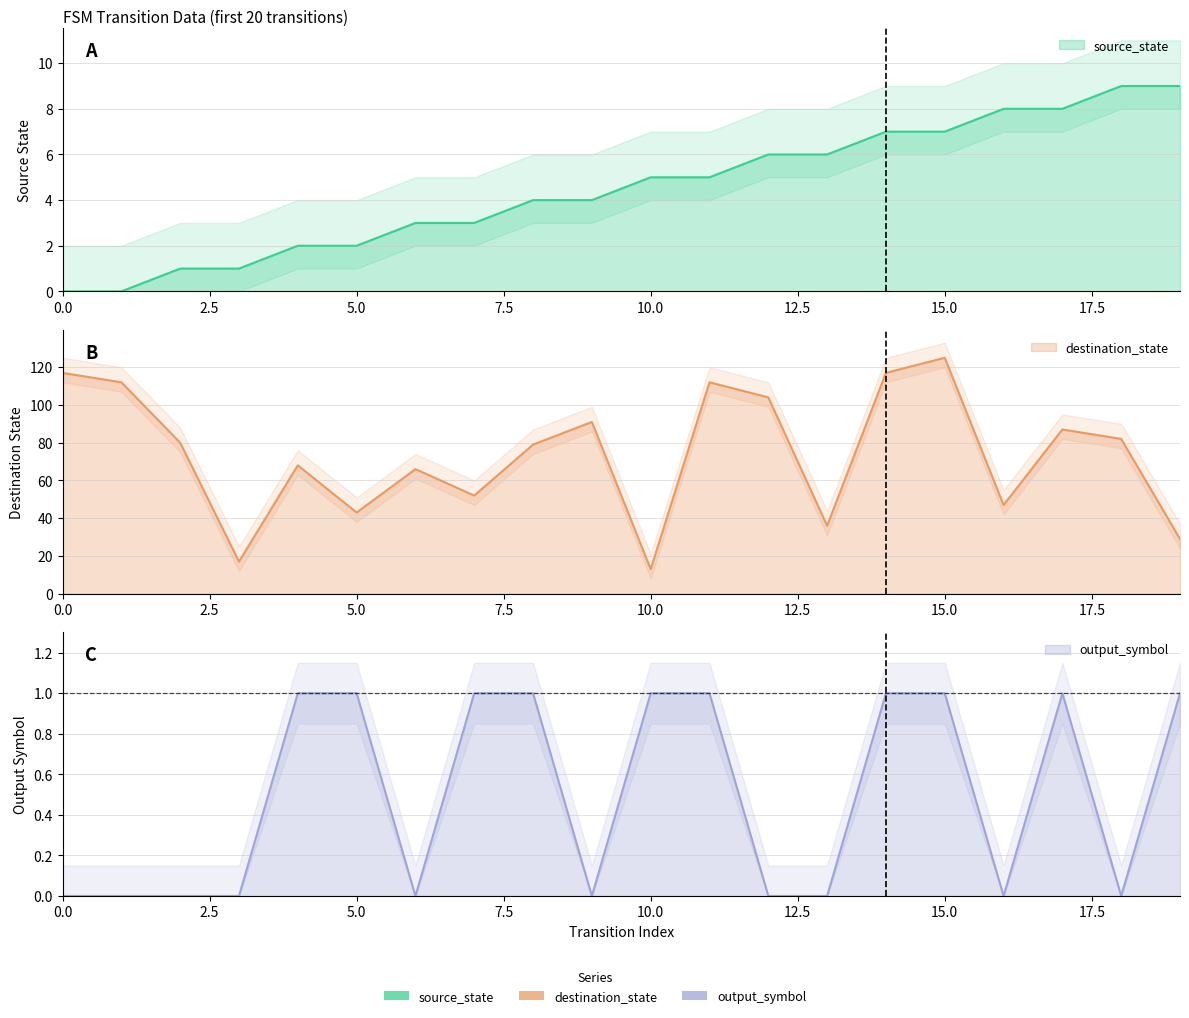

True or false: destination_state and output_symbol cross at least once.

False